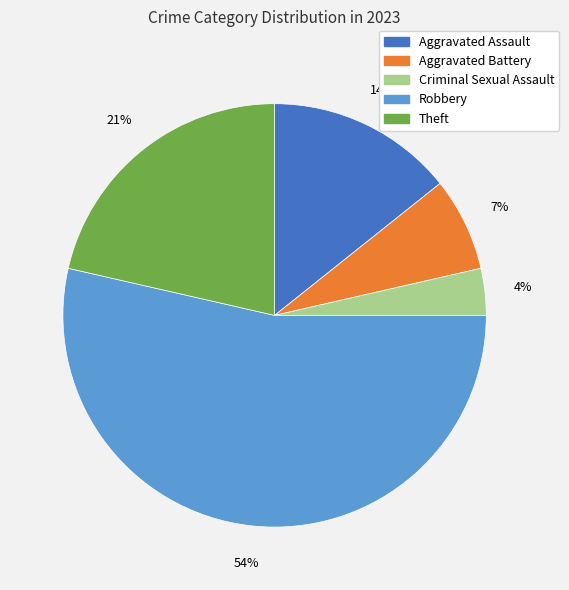

Is the sum of Theft and Robbery greater than half?

Yes